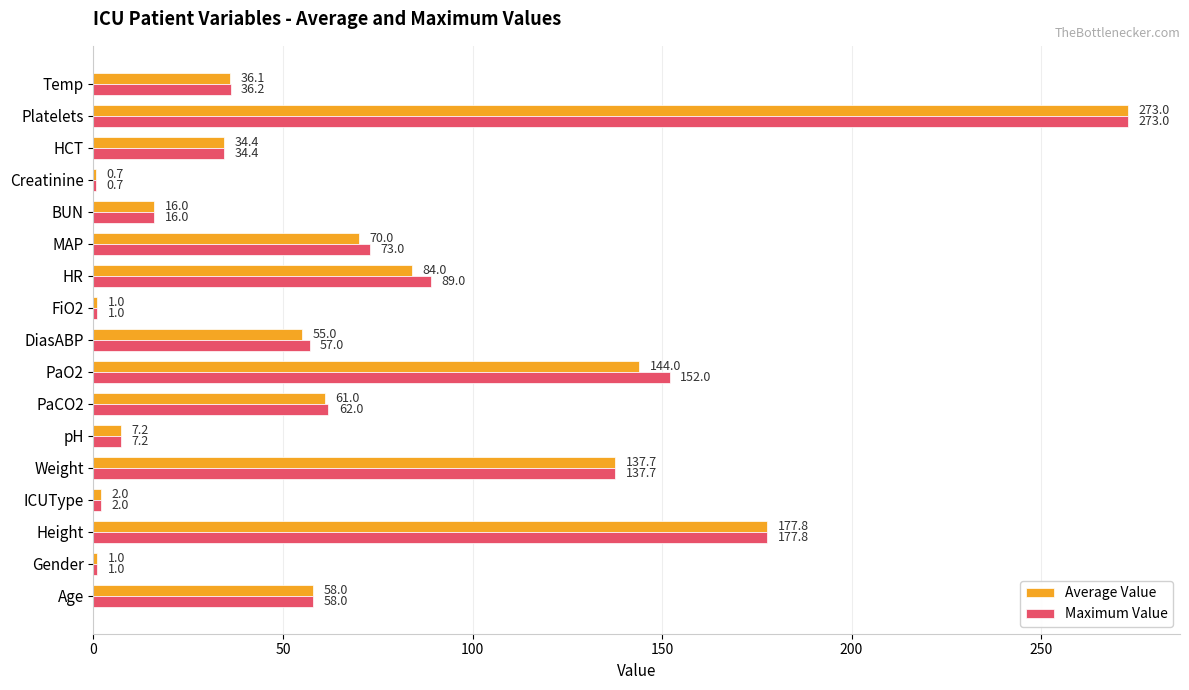

Which category has the highest value across all series?

Platelets